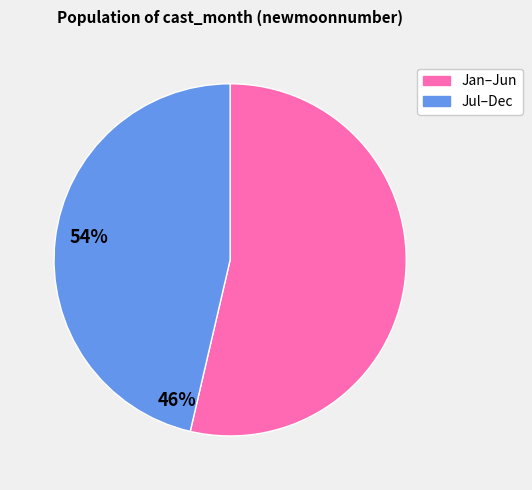

Is there any slice that represents more than half of the pie?

Yes